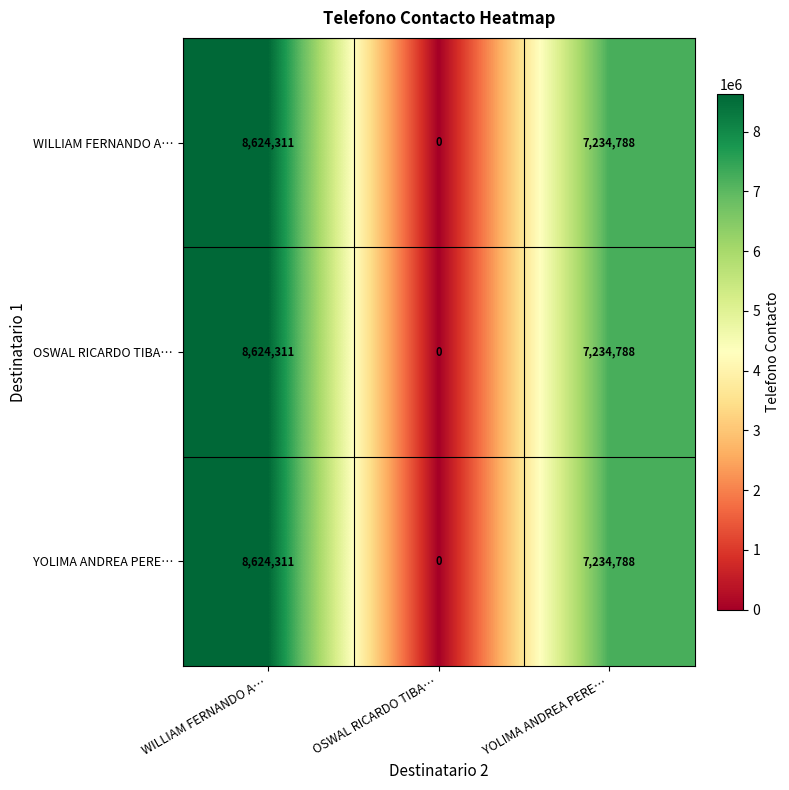

Which label corresponds to the smallest value in the chart?

OSWAL RICARDO TIBA…